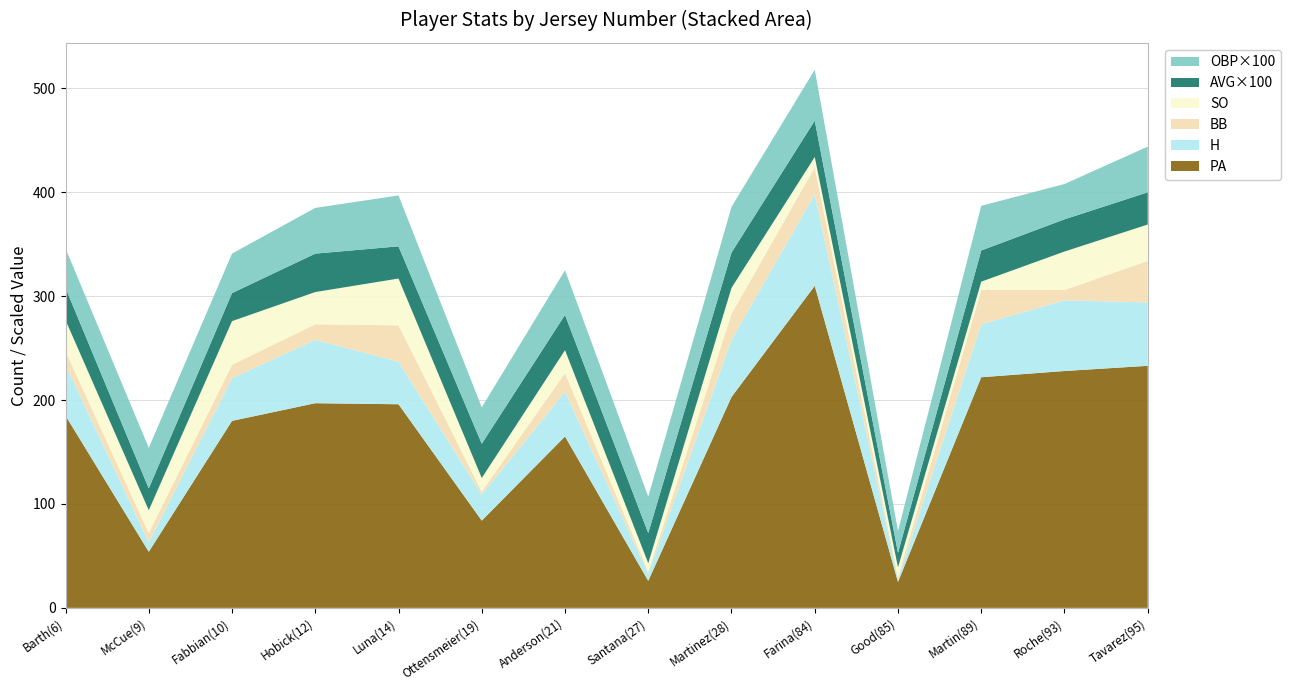

Reading left to right, transcribe all the data shown in this chart.

PA: Barth(6)=185	McCue(9)=54	Fabbian(10)=180	Hobick(12)=197	Luna(14)=196	Ottensmeier(19)=84	Anderson(21)=165	Santana(27)=26	Martinez(28)=203	Farina(84)=310	Good(85)=25	Martin(89)=222	Roche(93)=228	Tavarez(95)=233
H: Barth(6)=49	McCue(9)=9	Fabbian(10)=41	Hobick(12)=61	Luna(14)=41	Ottensmeier(19)=25	Anderson(21)=43	Santana(27)=7	Martinez(28)=55	Farina(84)=88	Good(85)=3	Martin(89)=51	Roche(93)=68	Tavarez(95)=61
BB: Barth(6)=13	McCue(9)=9	Fabbian(10)=13	Hobick(12)=15	Luna(14)=35	Ottensmeier(19)=3	Anderson(21)=18	Santana(27)=2	Martinez(28)=25	Farina(84)=26	Good(85)=2	Martin(89)=33	Roche(93)=10	Tavarez(95)=40
SO: Barth(6)=30	McCue(9)=22	Fabbian(10)=42	Hobick(12)=31	Luna(14)=45	Ottensmeier(19)=13	Anderson(21)=22	Santana(27)=8	Martinez(28)=25	Farina(84)=10	Good(85)=9	Martin(89)=8	Roche(93)=37	Tavarez(95)=35
AVG_x100: Barth(6)=31	McCue(9)=21	Fabbian(10)=27	Hobick(12)=37	Luna(14)=31	Ottensmeier(19)=33	Anderson(21)=34	Santana(27)=29	Martinez(28)=34	Farina(84)=35	Good(85)=14	Martin(89)=30	Roche(93)=31	Tavarez(95)=31
OBP_x100: Barth(6)=38	McCue(9)=39	Fabbian(10)=38	Hobick(12)=44	Luna(14)=49	Ottensmeier(19)=35	Anderson(21)=43	Santana(27)=35	Martinez(28)=44	Farina(84)=49	Good(85)=21	Martin(89)=43	Roche(93)=34	Tavarez(95)=44